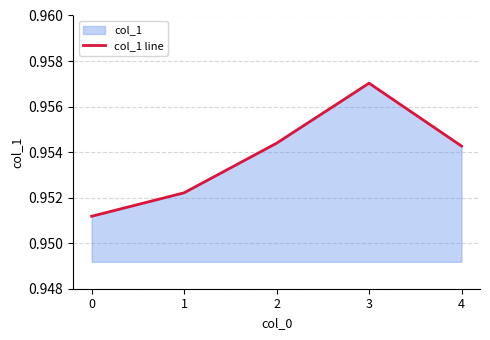

What is the sum of all values?

4.8